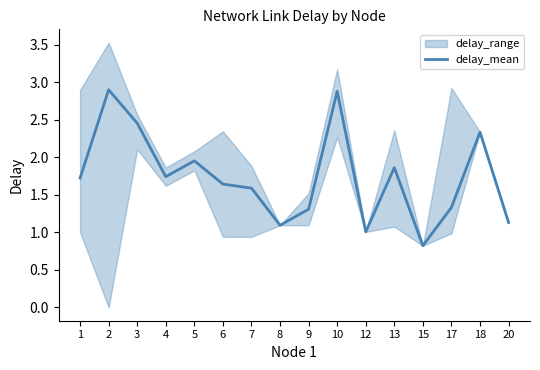

List the labels in order of value, largest first.

2, 10, 3, 18, 5, 13, 4, 1, 6, 7, 17, 9, 20, 8, 12, 15